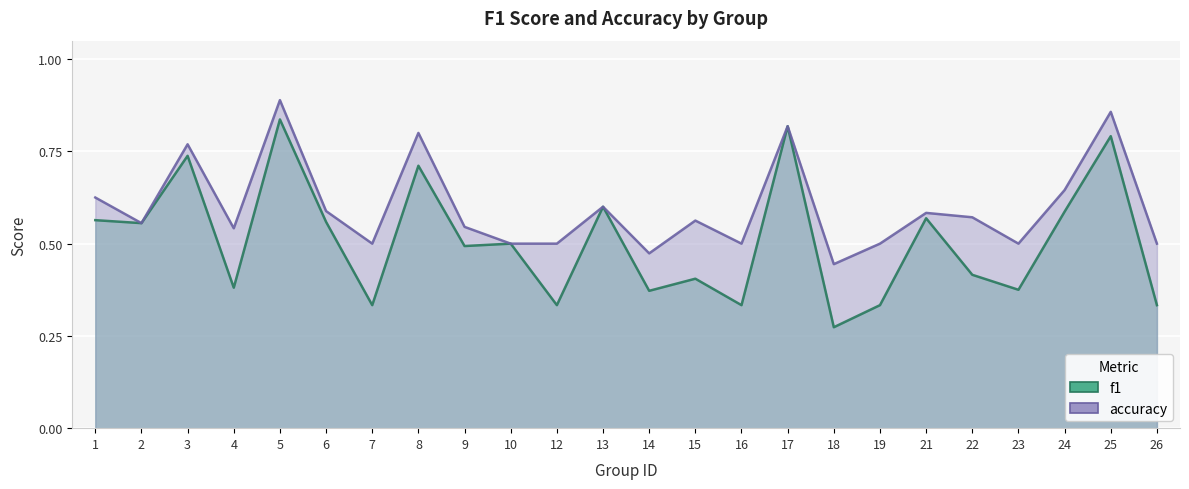

At which category is the sum across all series the highest?

5